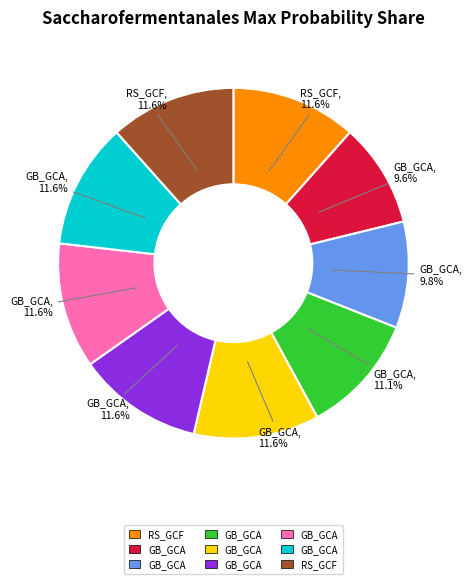

Does any single category account for the majority?

No